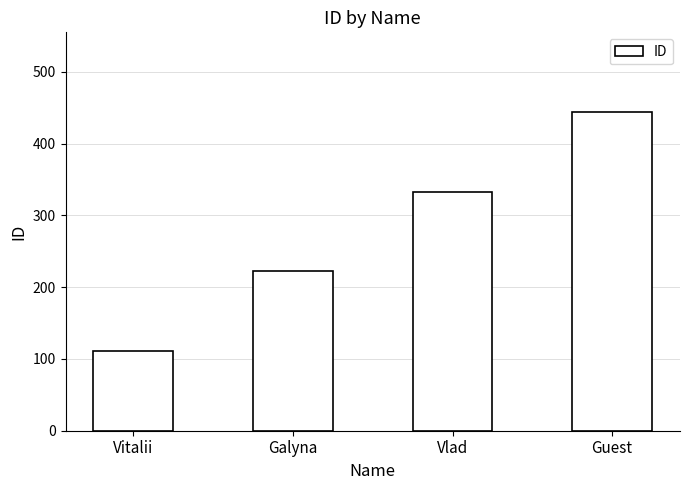

The chart shows a value of 111 at Vitalii. True or false?

True